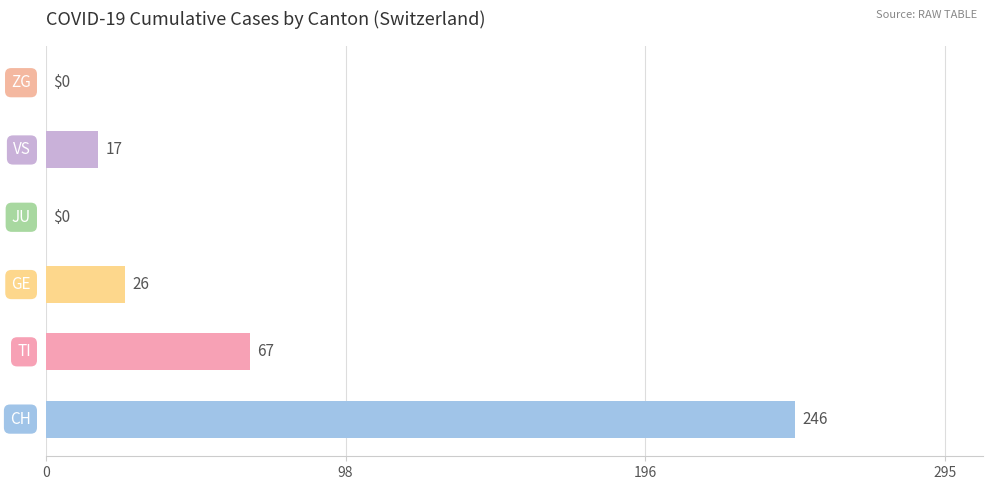

Which series has the largest range (max minus min)?

CH